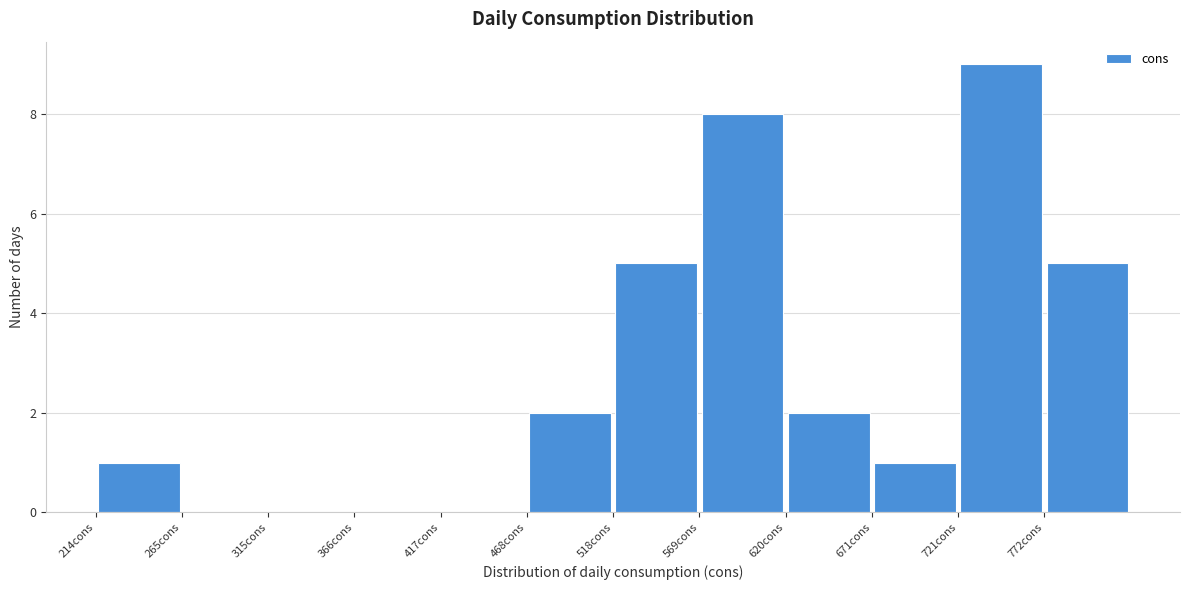

Reading left to right, list every bar in this chart as the range it spans on the x-axis followed by its height. Neither the bar edges nor the heights are printed on the chart, so give them approximately, as read against the axes.

210 to 260: 1
260 to 320: 0
320 to 370: 0
370 to 420: 0
420 to 470: 0
470 to 520: 2
520 to 570: 5
570 to 620: 8
620 to 670: 2
670 to 720: 1
720 to 770: 9
770 to 820: 5